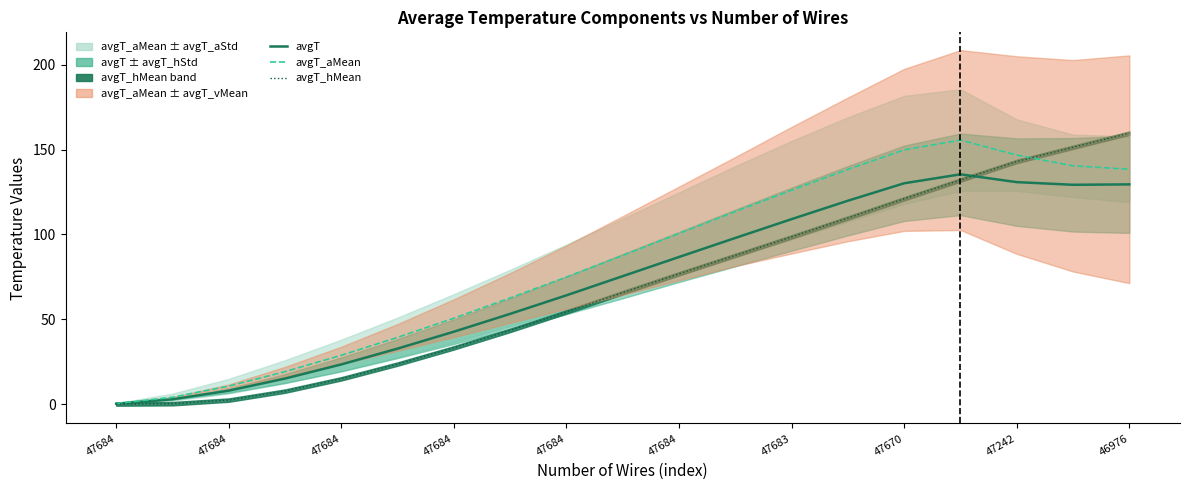

Reading left to right, list all the values displayed in this chart.

avgT: 0.2	2.8	7.9	15.0	23.4	32.7	42.7	53.2	64.1	75.4	86.7	98.0	109.1	119.9	130.2	135.5	130.9	129.3	129.6
avgT_aMean: 0.3	4.0	10.6	19.1	28.7	39.3	50.6	62.6	74.9	87.7	100.6	113.6	126.1	138.4	149.9	155.7	146.8	140.5	138.5
avgT_hMean: 0.0	0.2	2.3	7.6	14.9	23.6	33.1	43.4	54.3	65.7	76.8	87.7	98.6	109.7	121.1	132.1	143.1	151.5	159.8